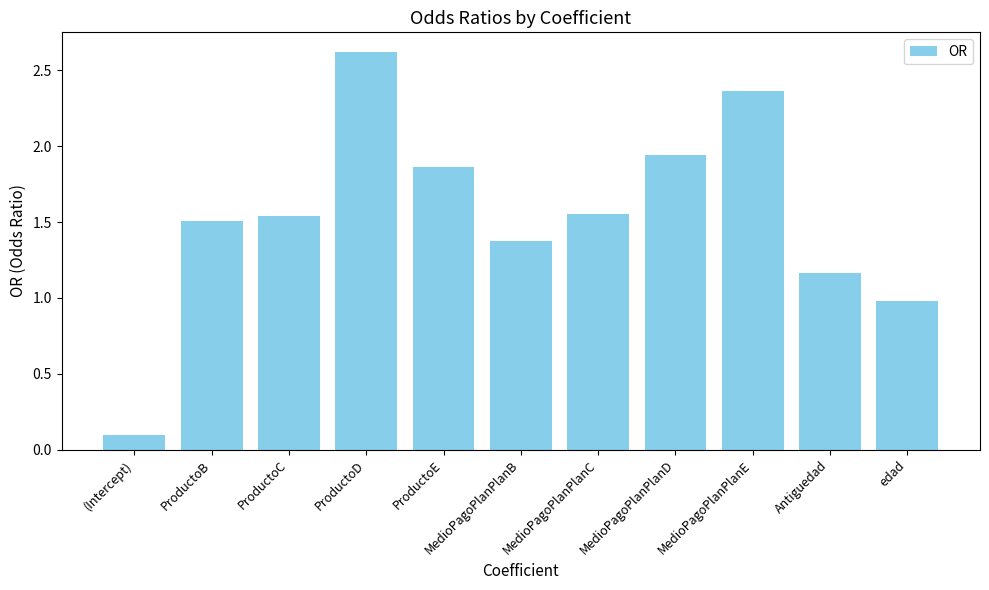

What is the label of the 4th bar from the left?

ProductoD